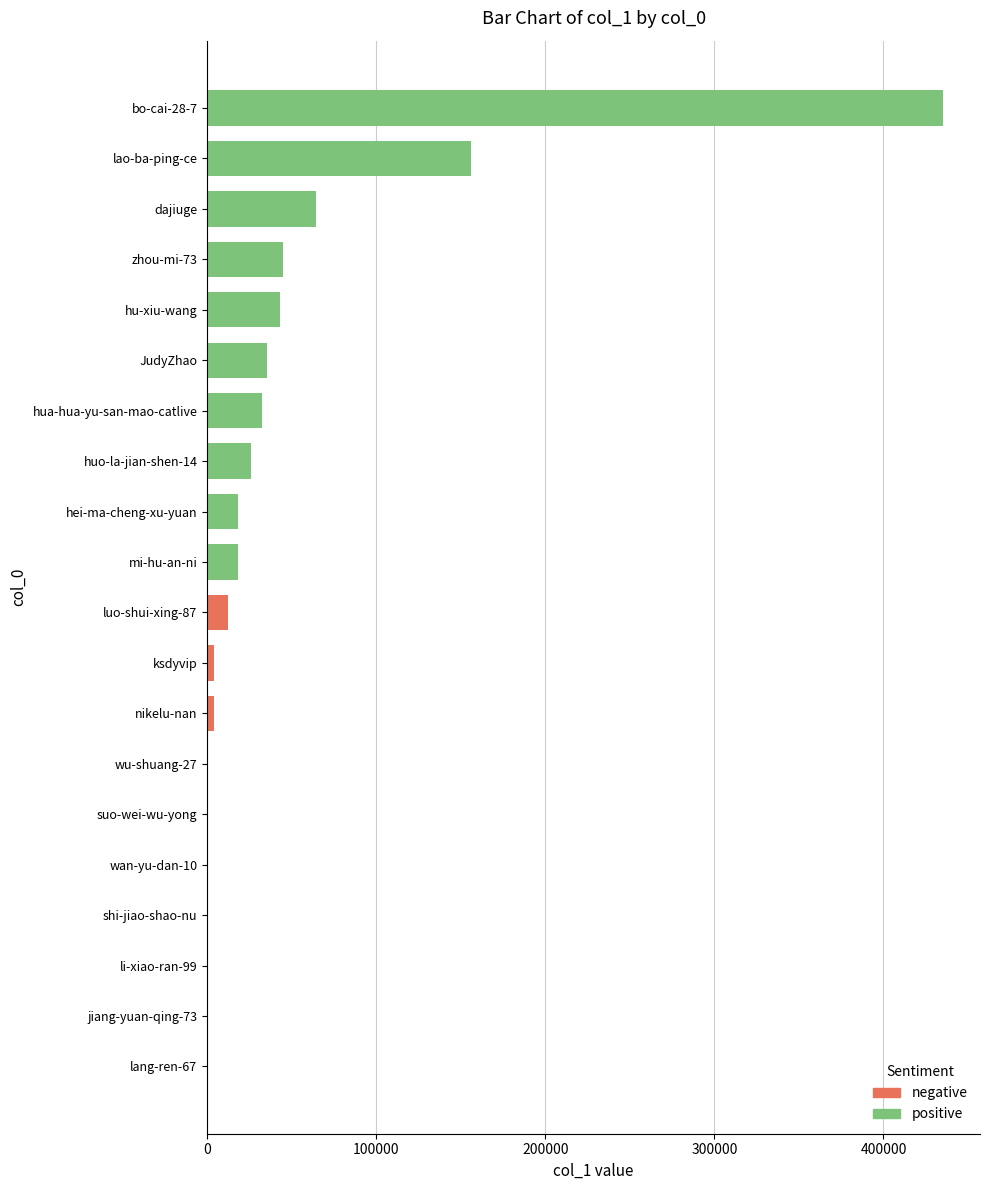

Which series has the largest total across all categories?

positive